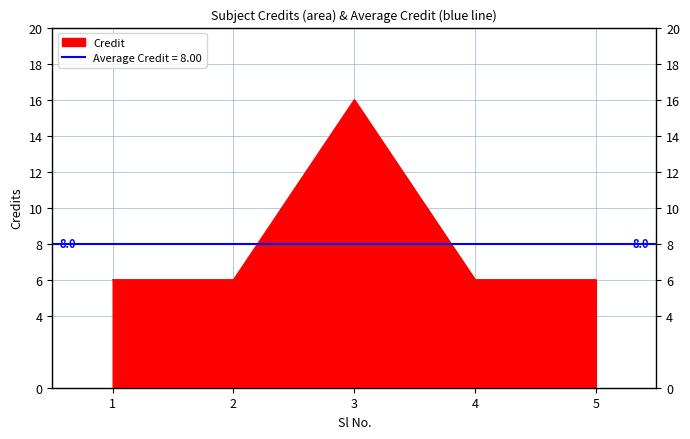

True or false: the data has more than 1 interior local peaks.

False